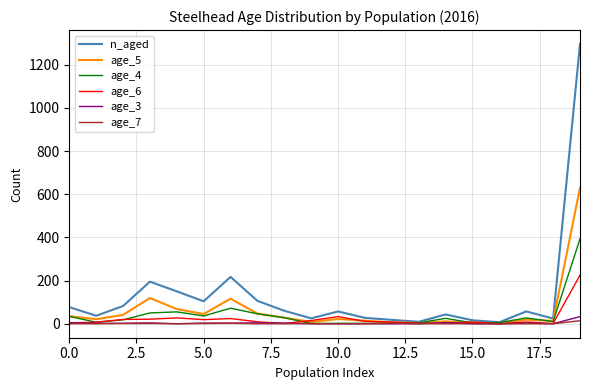

Which series has the largest range (max minus min)?

n_aged